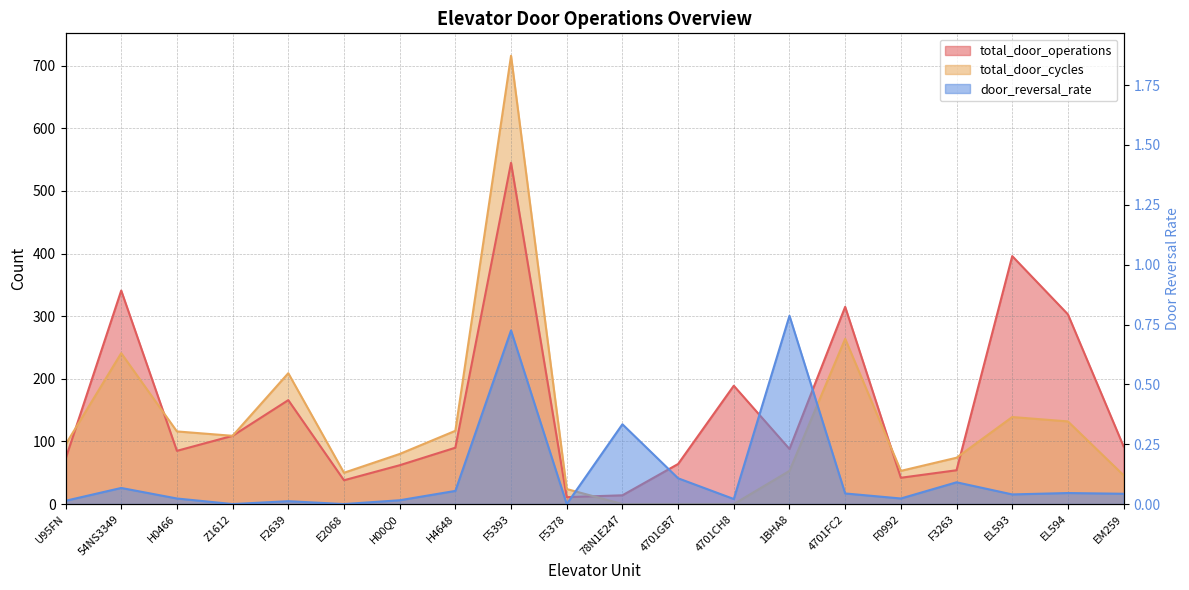

At which category does the chart reach its peak across all series?

F5393